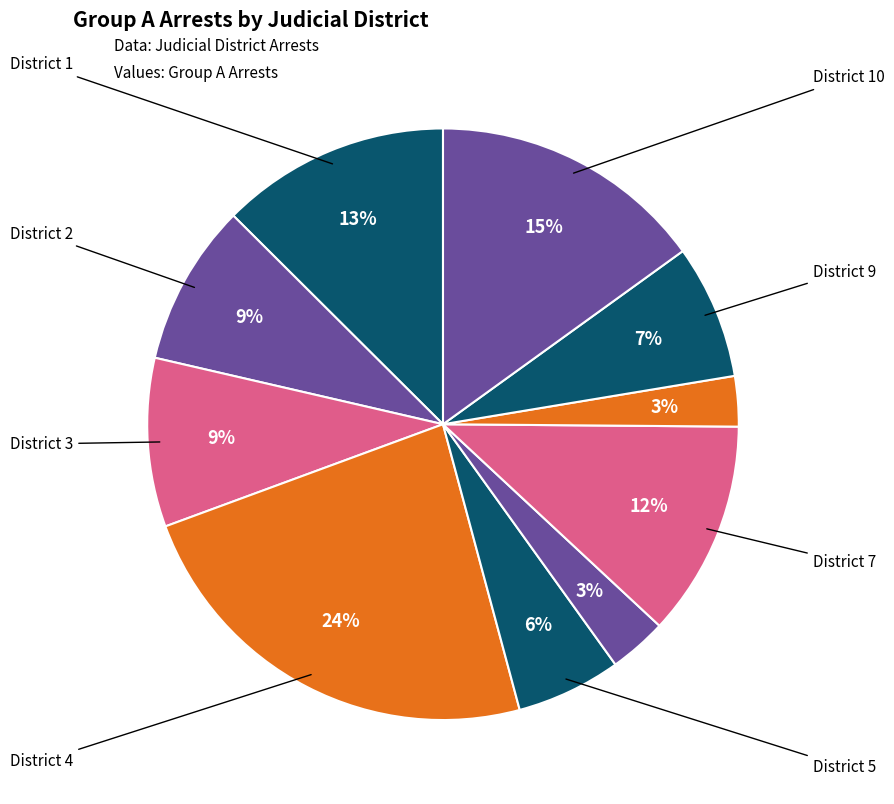

What is the largest slice in the pie chart?

4